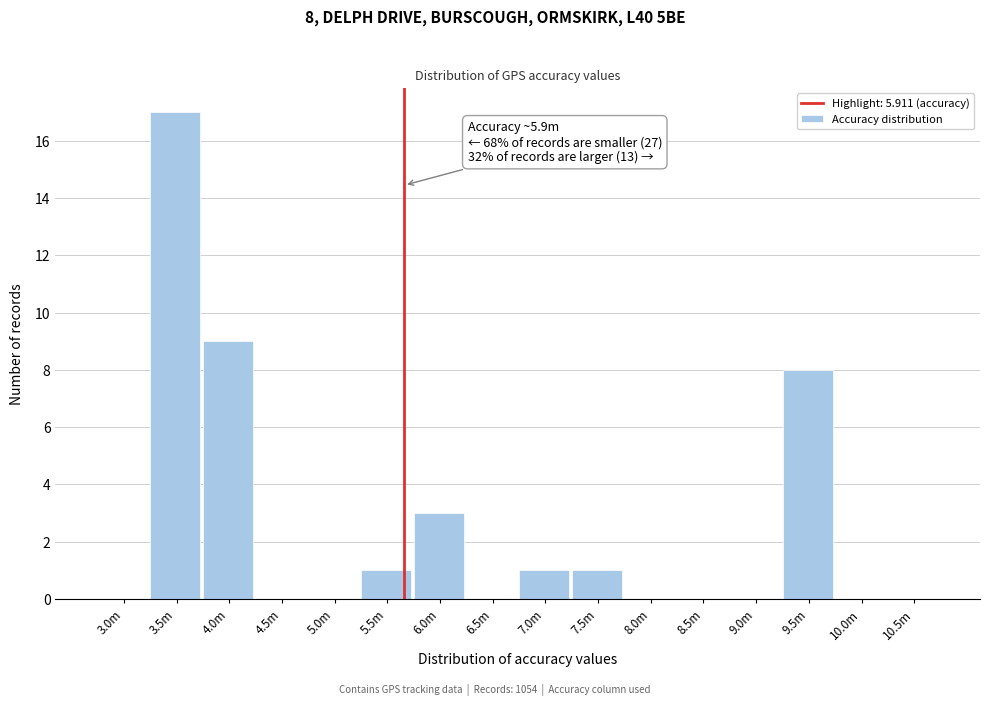

Reading left to right, extract all data points from this chart.

3.0m=0	3.5m=17	4.0m=9	4.5m=0	5.0m=0	5.5m=1	6.0m=3	6.5m=0	7.0m=1	7.5m=1	8.0m=0	8.5m=0	9.0m=0	9.5m=8	10.0m=0	10.5m=0